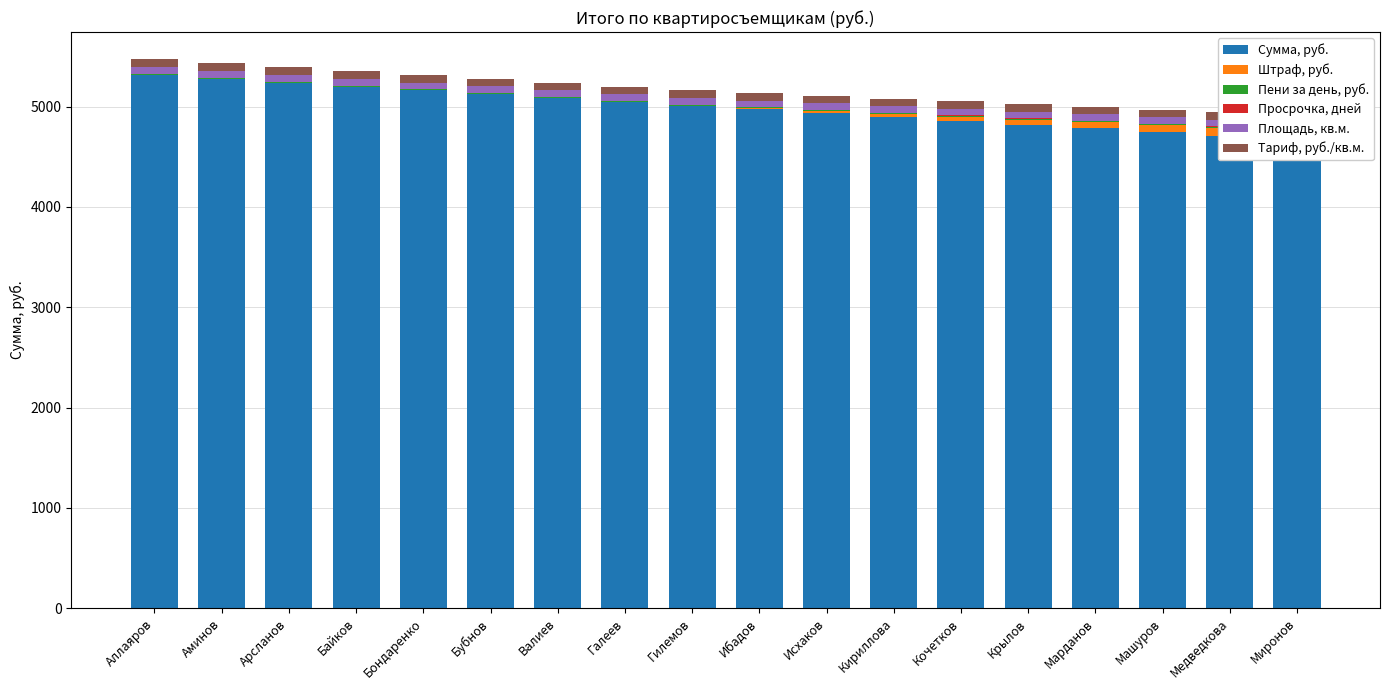

At which label does Просрочка, дней first exceed 1?

Исхаков